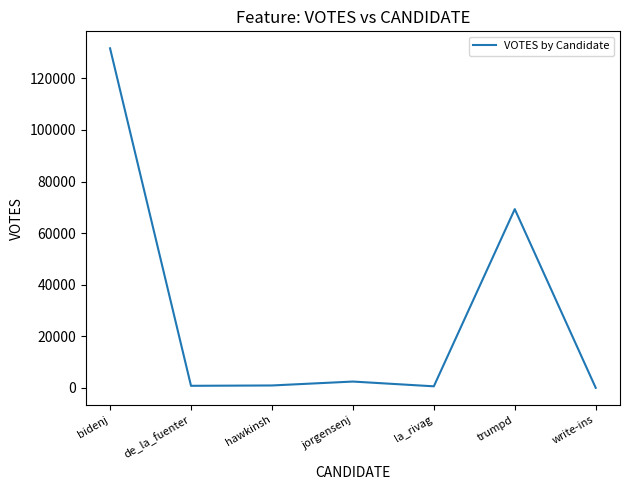

True or false: the data has more than 0 interior local peaks.

True